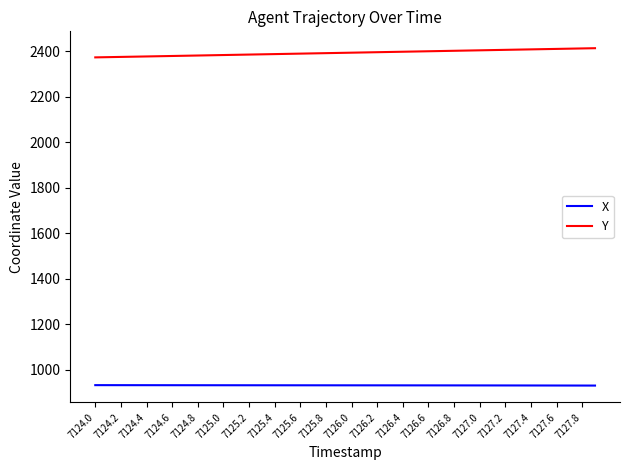

Which series has the widest spread of values?

Y